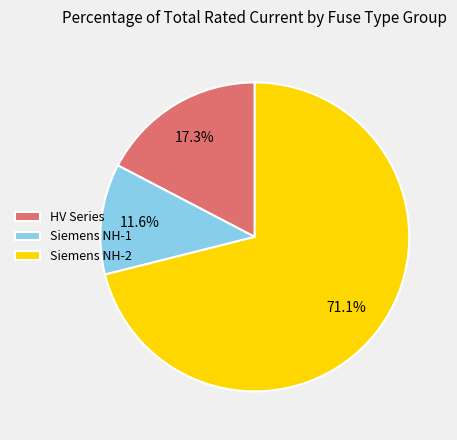

What is the smallest slice in the pie chart?

Siemens NH-1